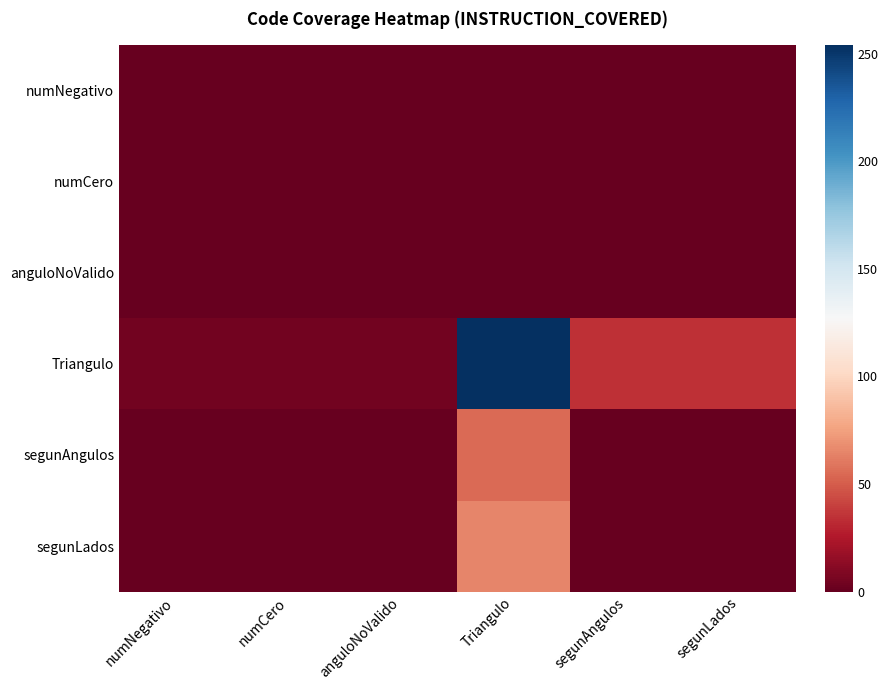

What is the spread (max minus min) of values at Triangulo?

254